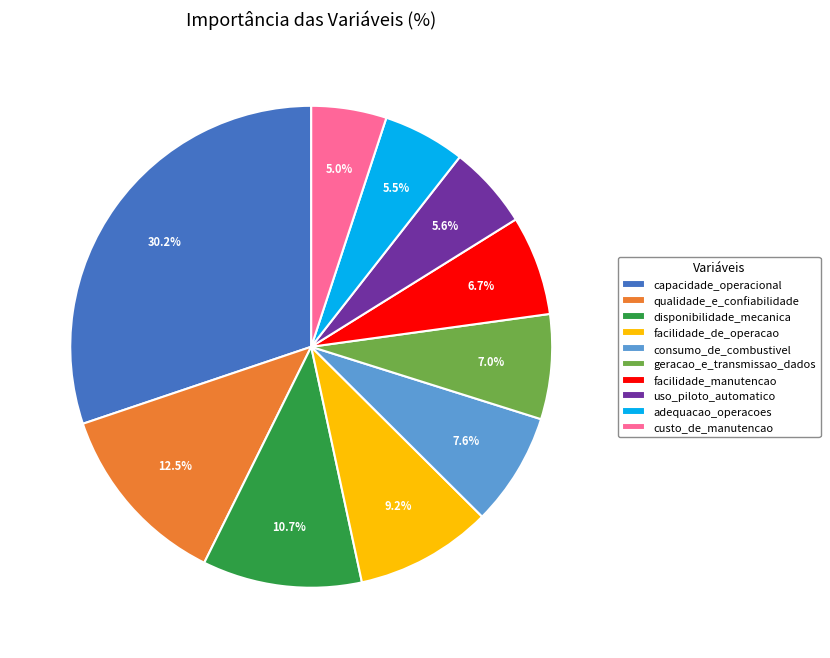

Which slice is the largest?

capacidade_operacional